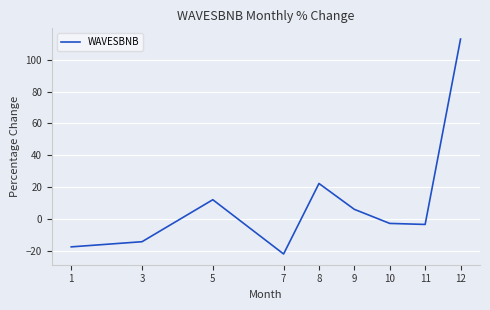

What is the change in value from 3 to 8?

+36.5